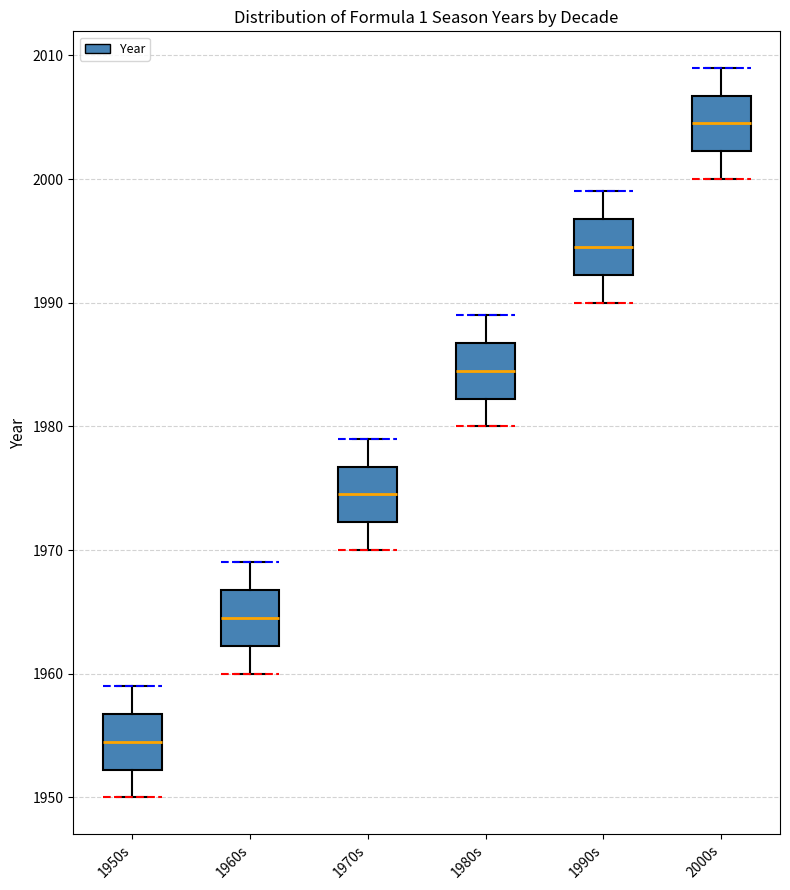

Reading left to right, read every box against the y-axis: the position of its median line, the range the box covers, and the ends of its whiskers. The values are not printed on the chart, so give them approximately, as read against the axis.

1950s: median 1955, box 1952 to 1957, whiskers 1950 to 1959
1960s: median 1965, box 1962 to 1967, whiskers 1960 to 1969
1970s: median 1975, box 1972 to 1977, whiskers 1970 to 1979
1980s: median 1985, box 1982 to 1987, whiskers 1980 to 1989
1990s: median 1995, box 1992 to 1997, whiskers 1990 to 1999
2000s: median 2005, box 2002 to 2007, whiskers 2000 to 2009